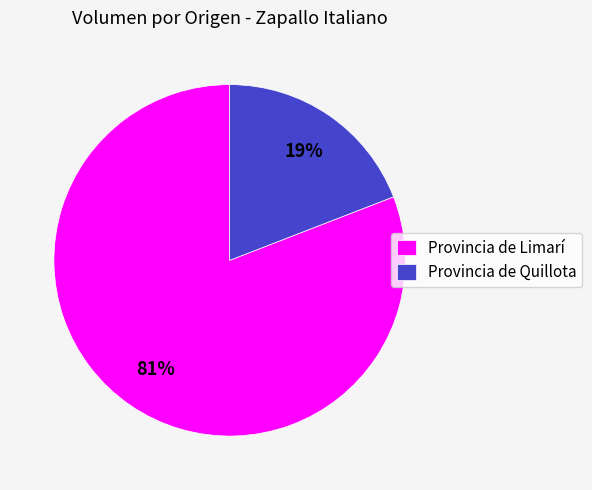

True or false: Provincia de Quillota accounts for 19% of the total.

True